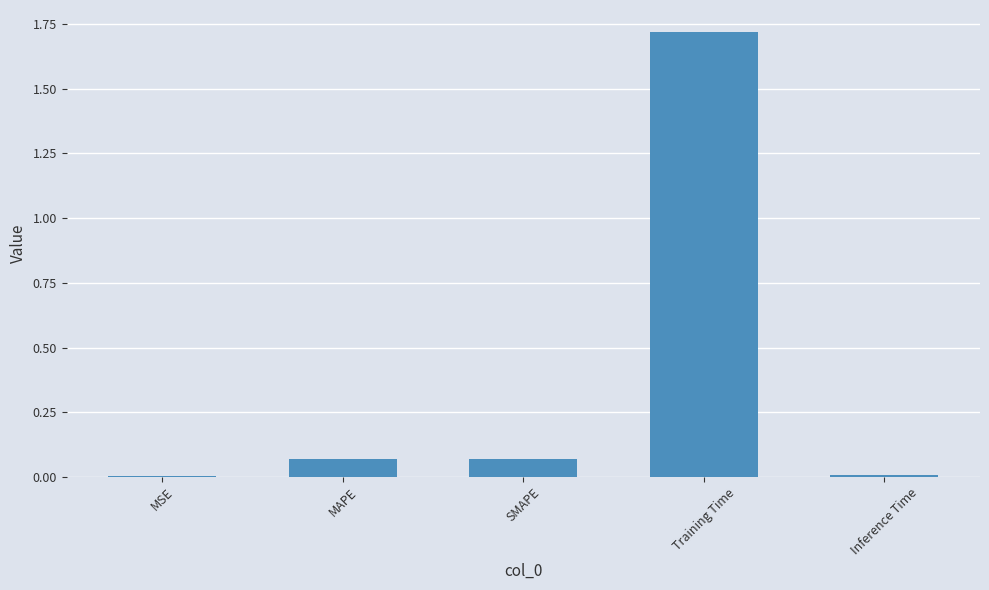

Between MSE and SMAPE, which is larger?

SMAPE